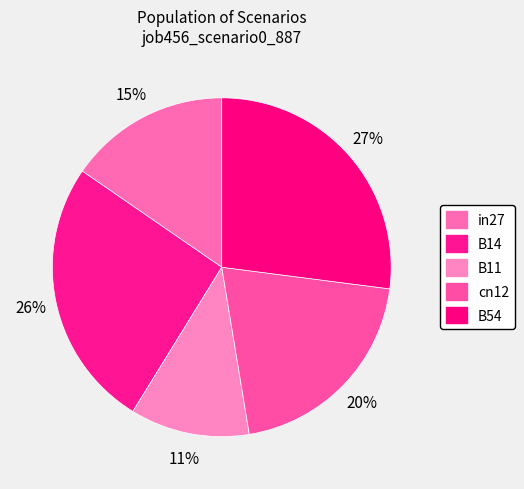

Between B14 and B11, which is larger?

B14